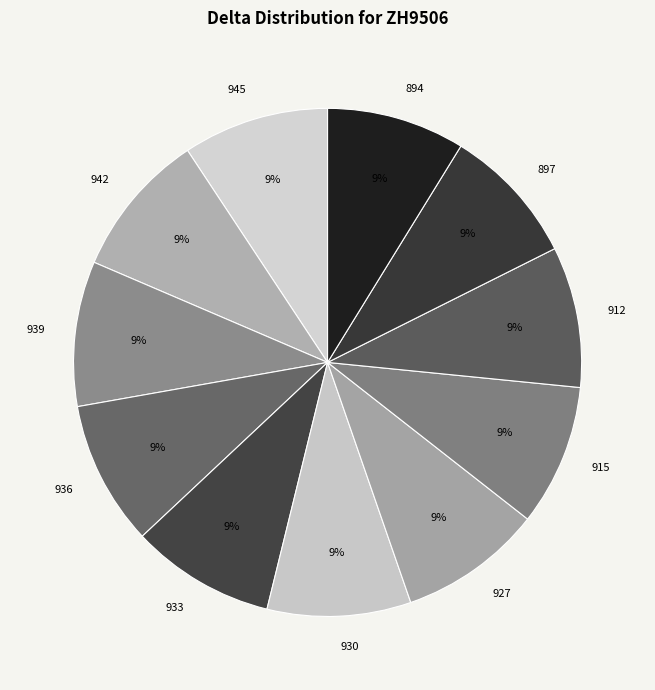

What is the ratio of the value at 894 to the value at 915?

1.0